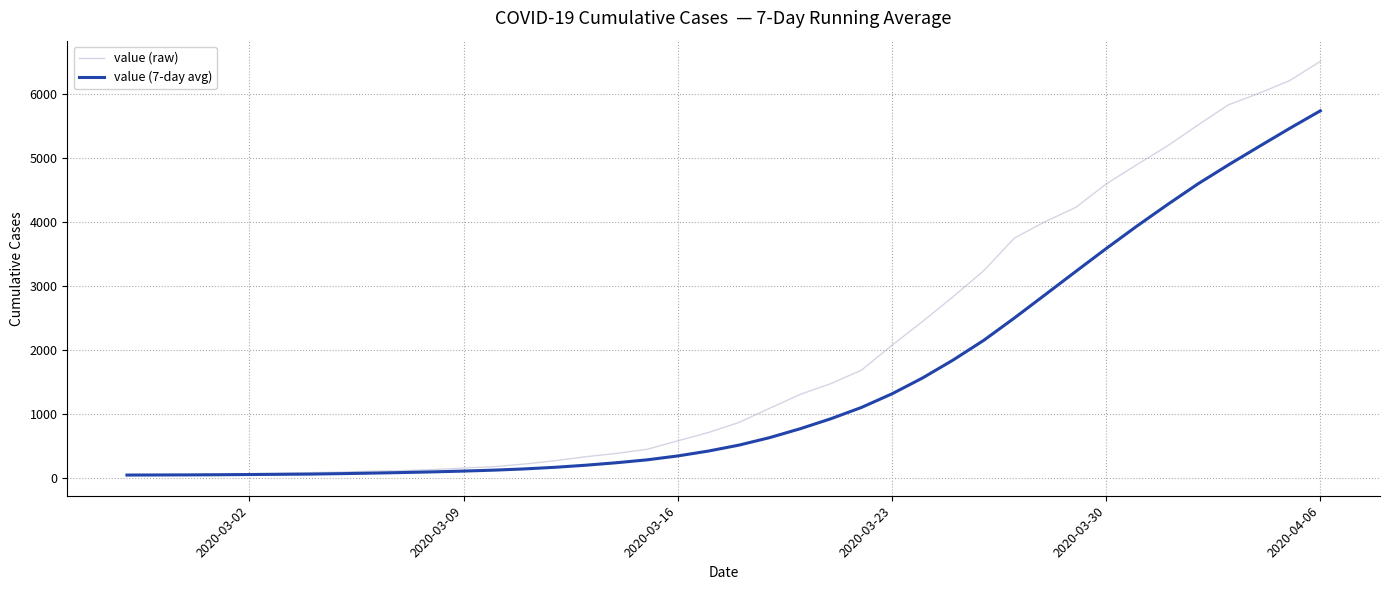

What is the highest value of the value (7-day avg) series?

5738.4